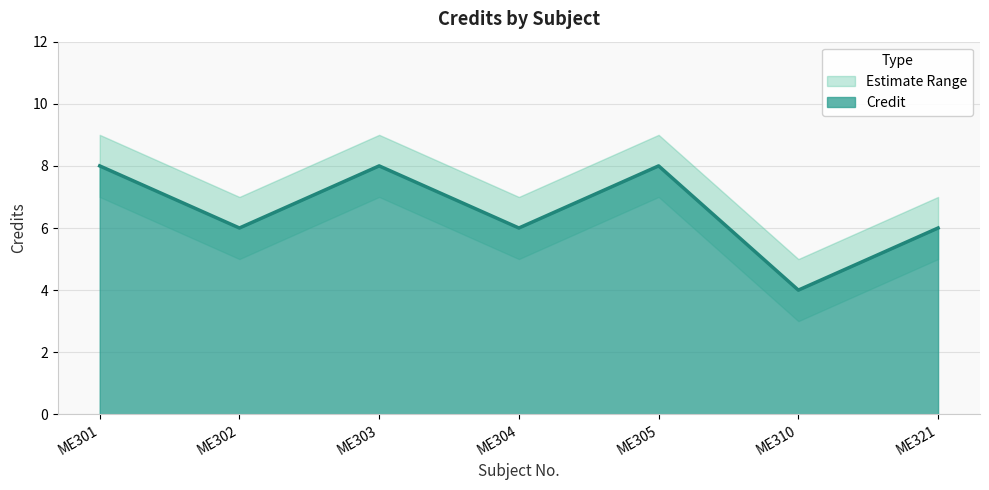

What is the difference between the highest and lowest values at ME310?

2